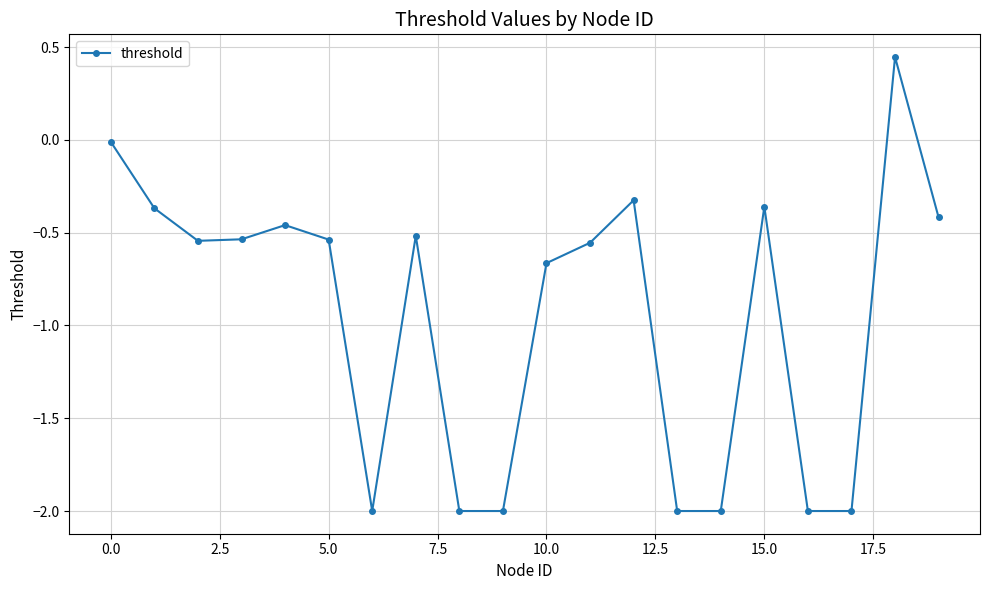

What is the minimum value shown in the chart?

-2.0